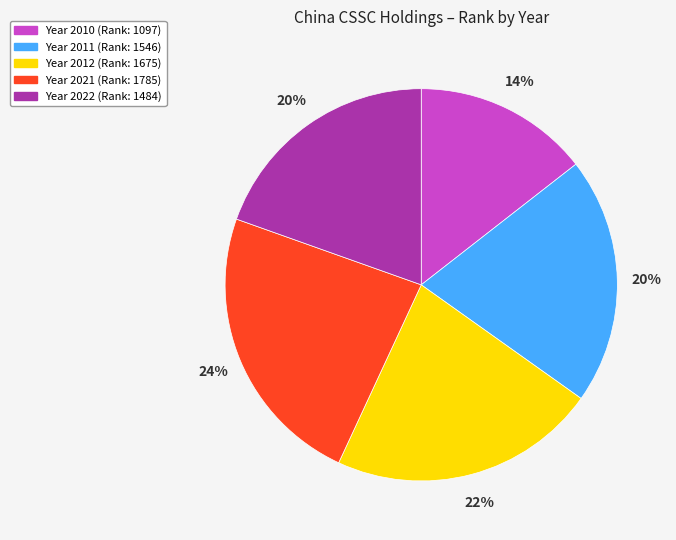

To the nearest percent, what is the average slice percentage?

20%